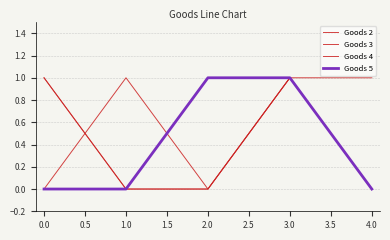

Does the chart display data point markers on the line(s)?

No